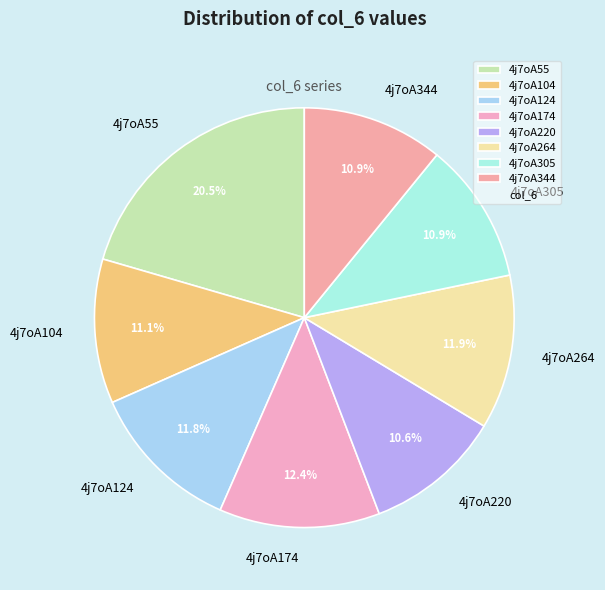

Does 4j7oA220 represent more than half of the total?

No